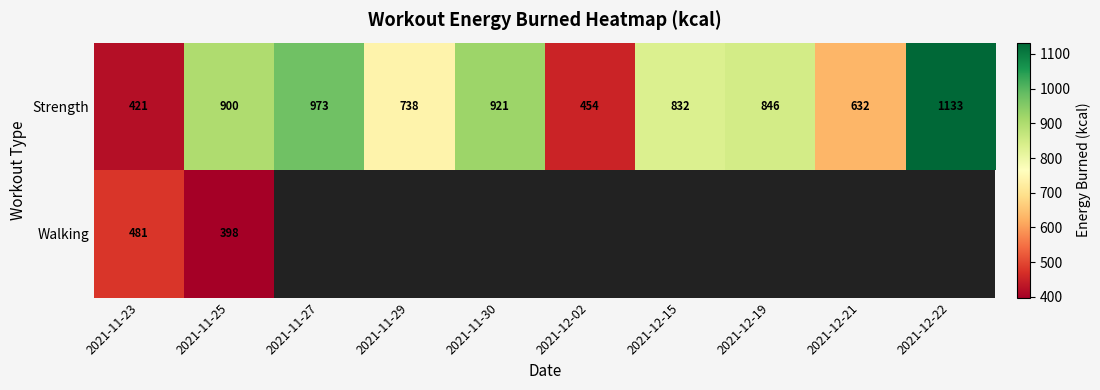

At 2021-11-25, list the series in order from smallest to largest.

Walking, Strength